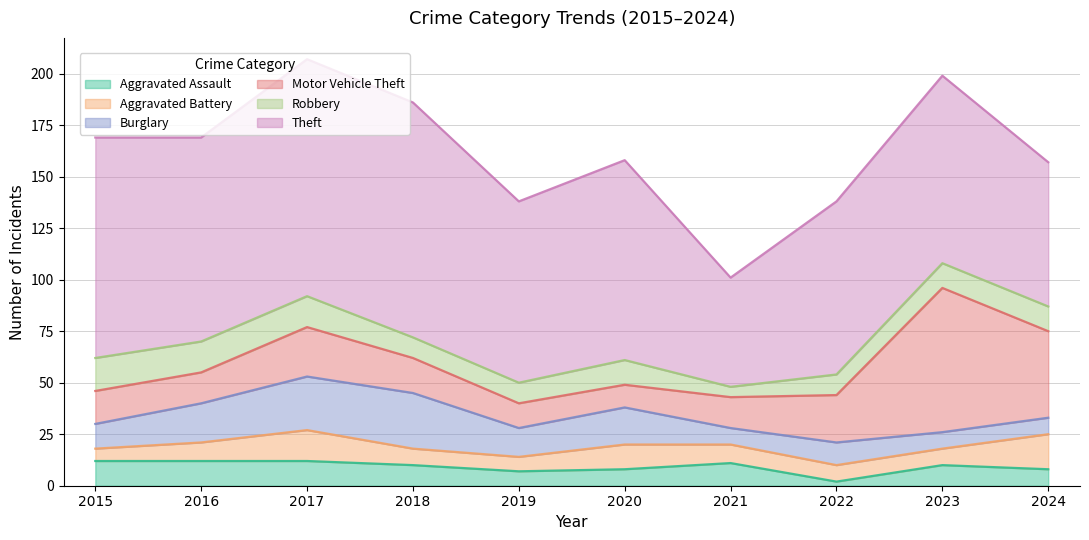

Which series has the largest total across all categories?

Theft